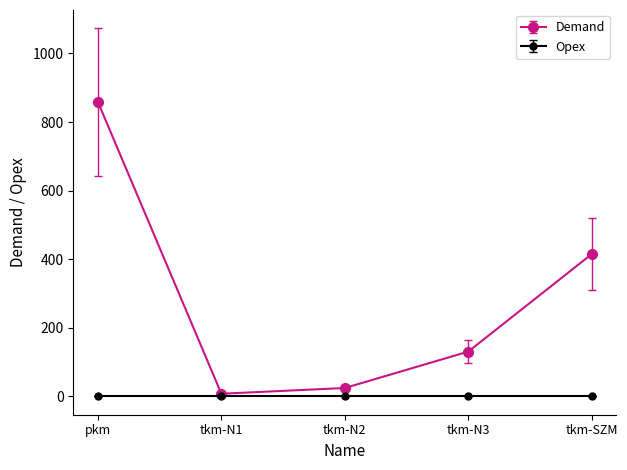

Rank the series at tkm-SZM from lowest to highest value.

Opex, Demand